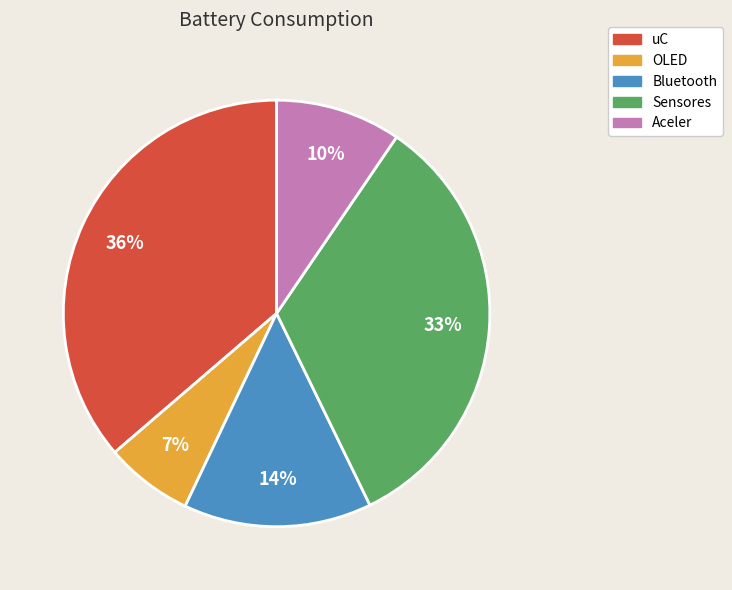

Combined, do OLED and Sensores account for over 50%?

No